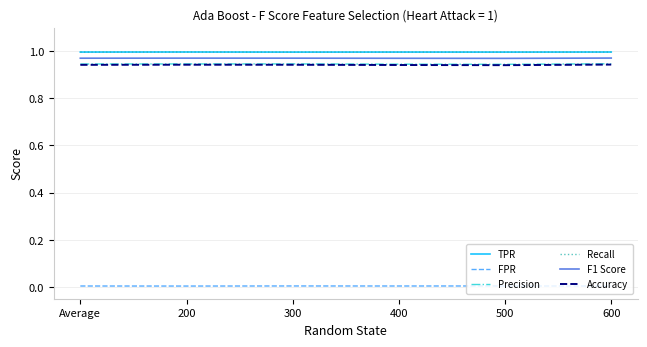

Which series has the largest range (max minus min)?

Accuracy